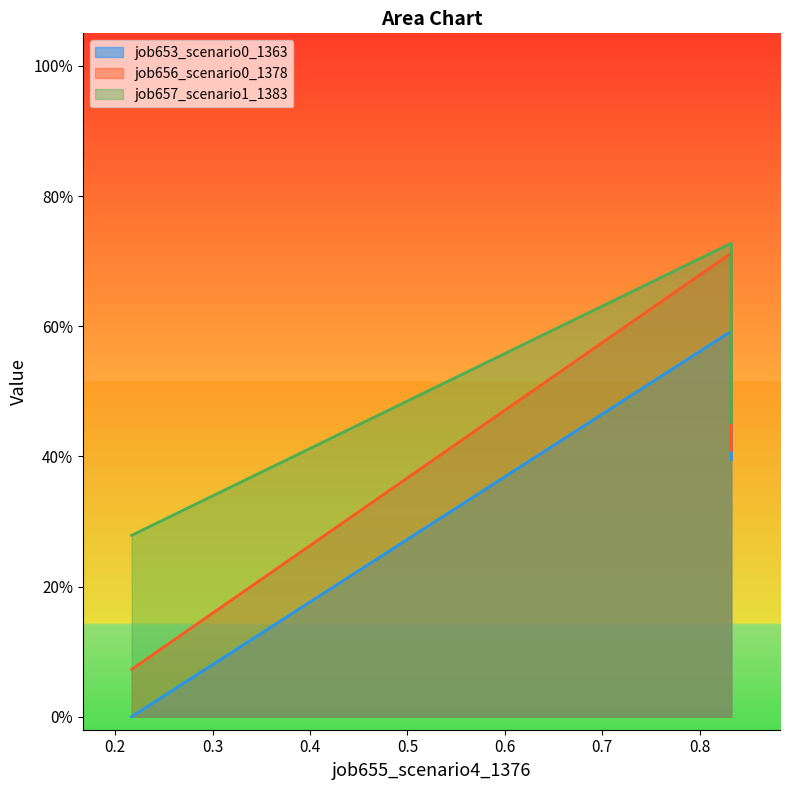

What is the average value of the job653_scenario0_1363 series?

0.3